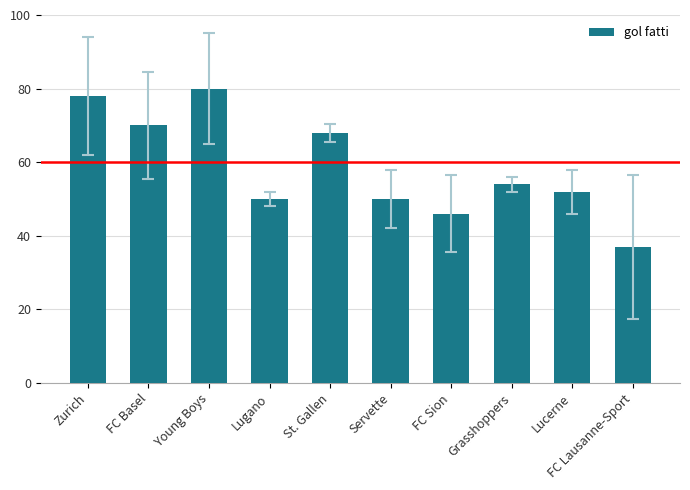

What is the difference between the second highest and second lowest values?

32